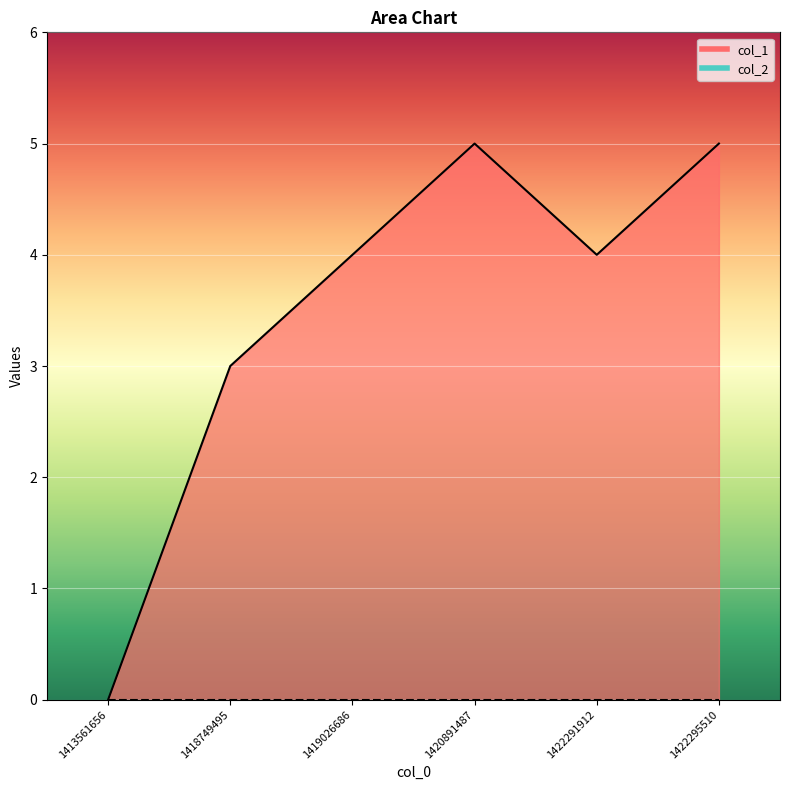

How many values exceed 4?

2